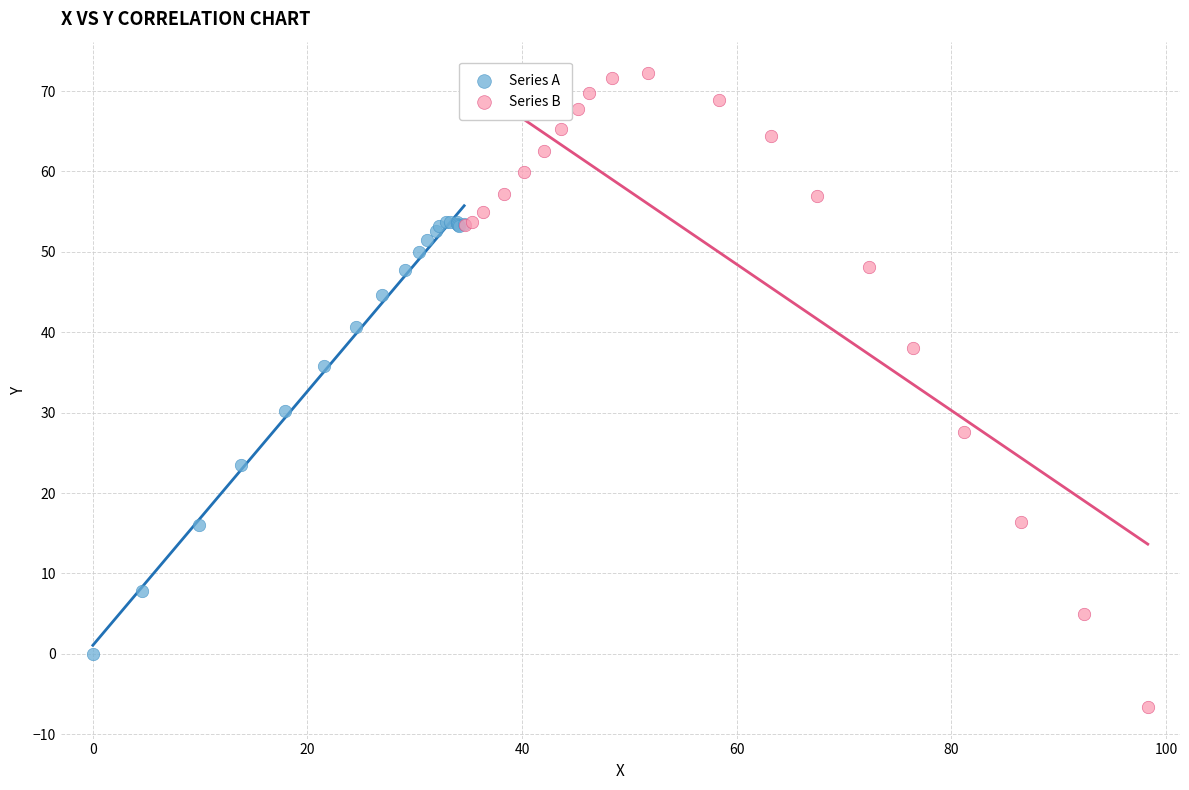

What are all the series names shown in the legend?

Series A, Series B